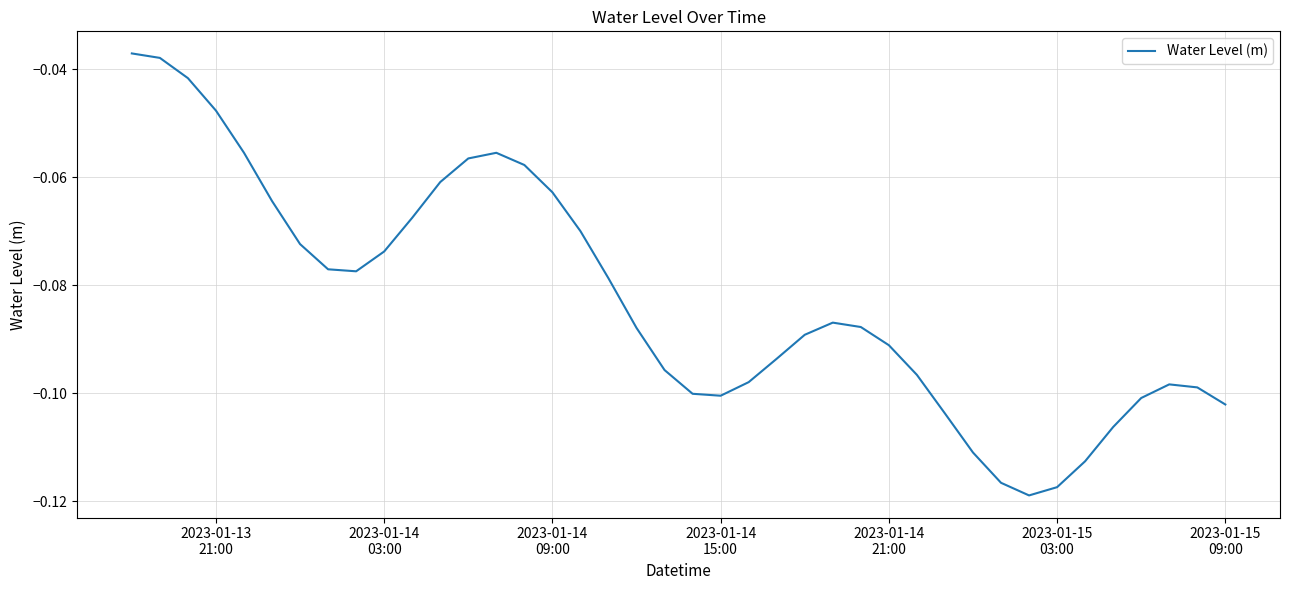

What is the difference between the maximum and minimum values?

0.1